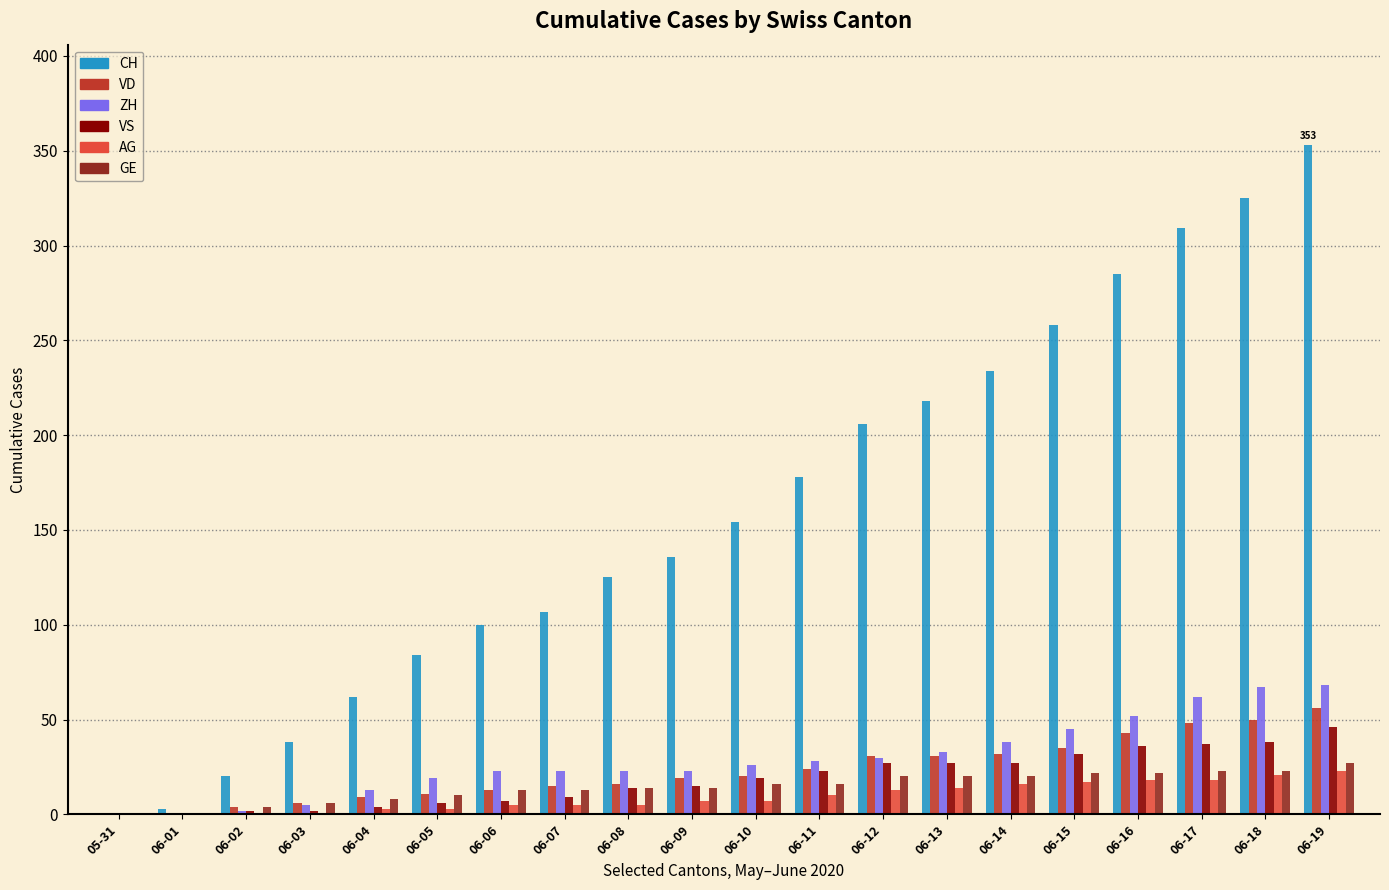

Is the value of CH at 06-15 greater than the value of ZH at 06-06?

Yes